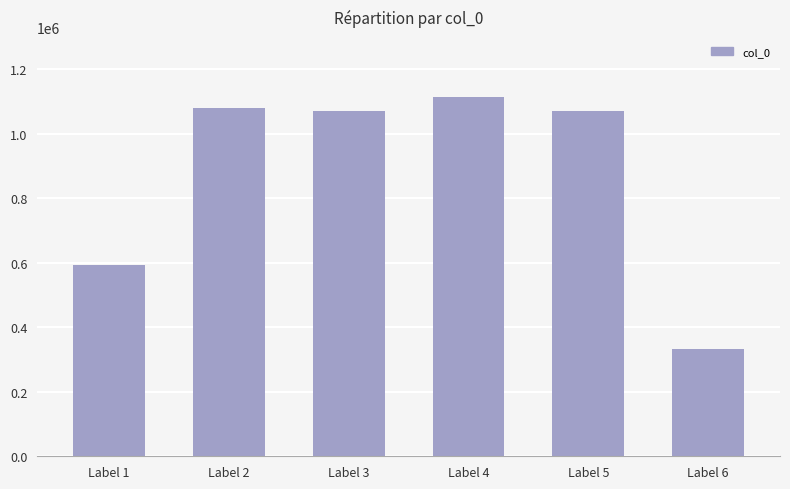

Approximately how many times larger is the value at Label 2 compared to Label 5?

1.0